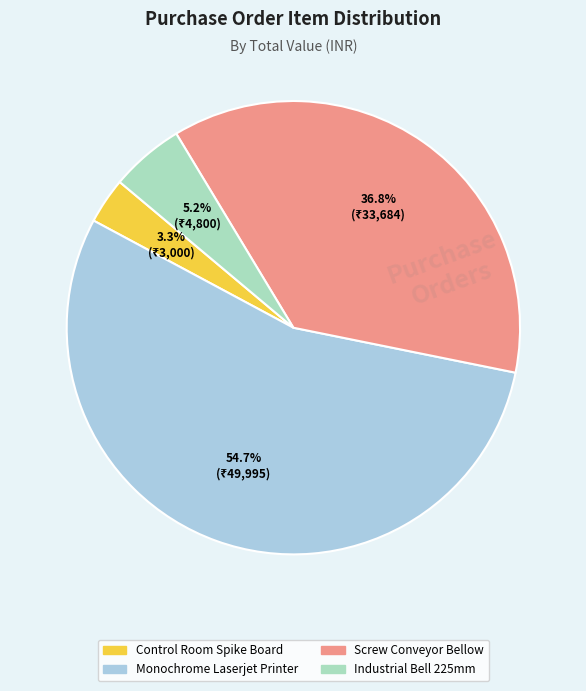

To the nearest percent, what is the difference between the largest and smallest slice percentages?

51%